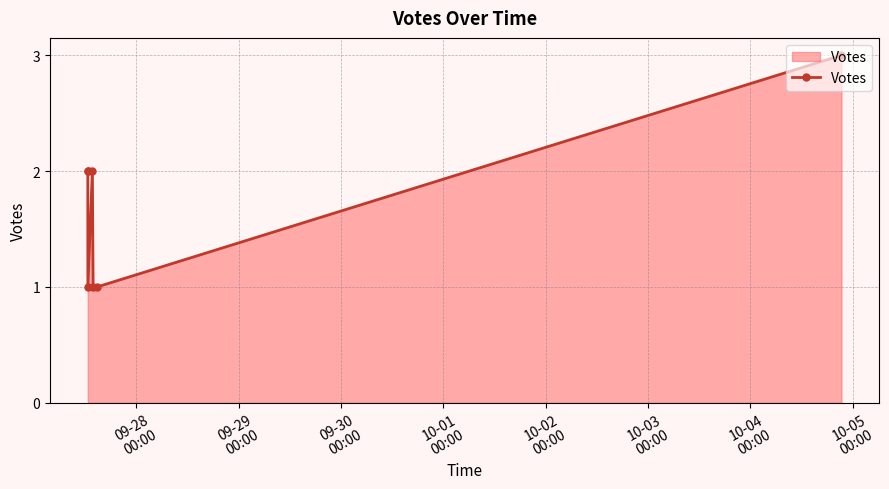

Count the number of categories in the chart.

7